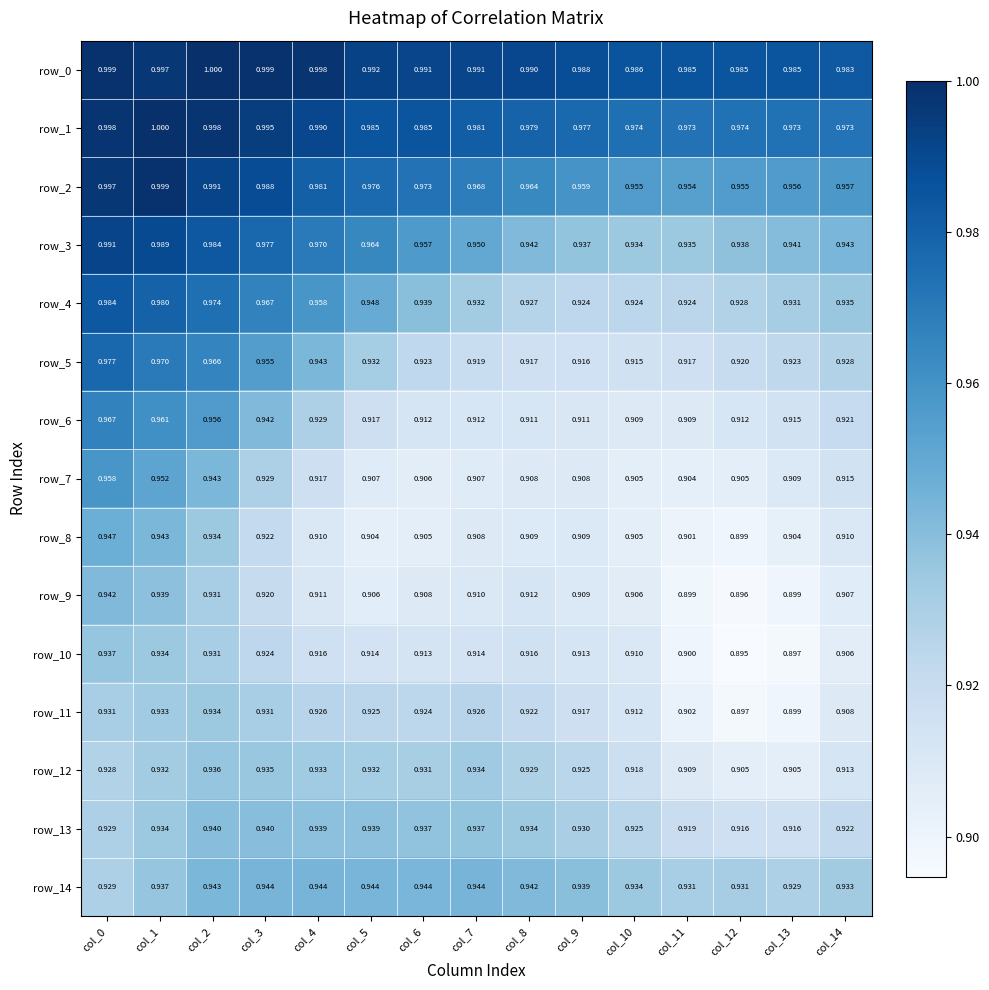

What is the maximum value for row_6?

1.0